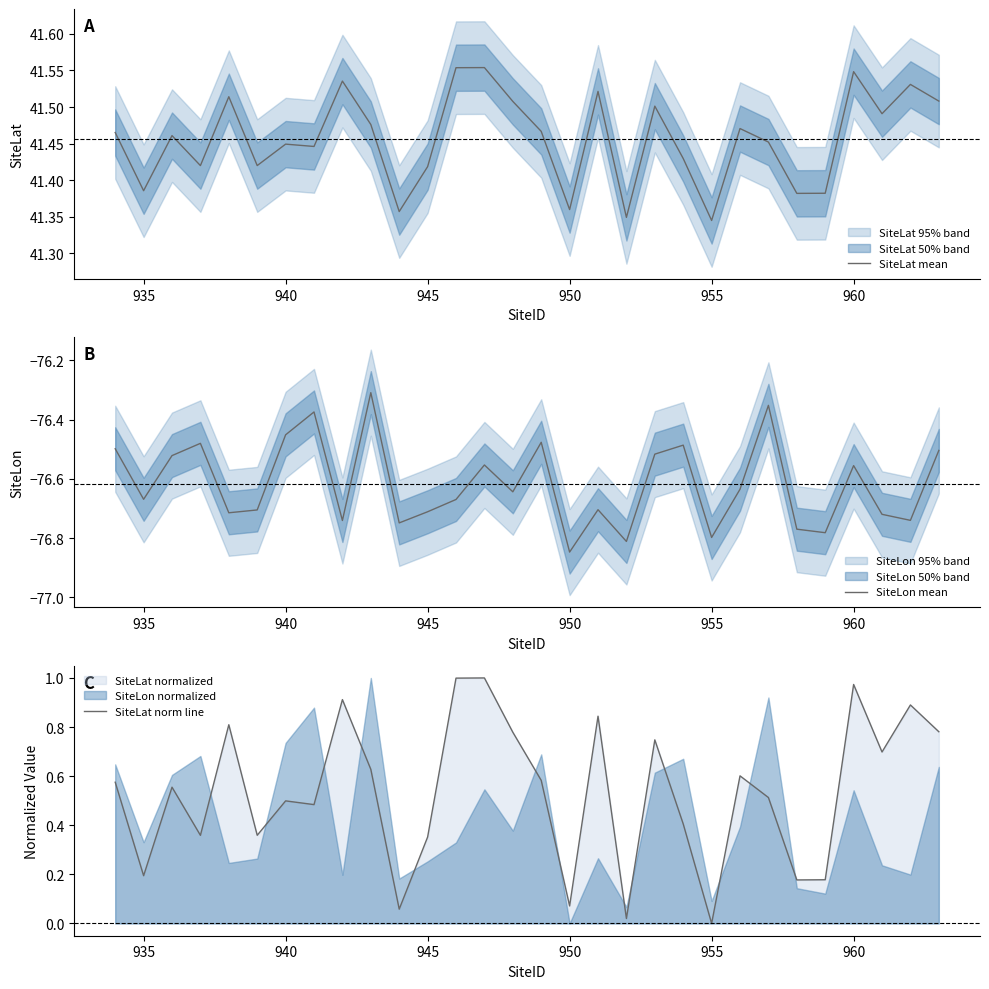

What is the value of the SiteLat mean point at the 20th from the left?

41.5